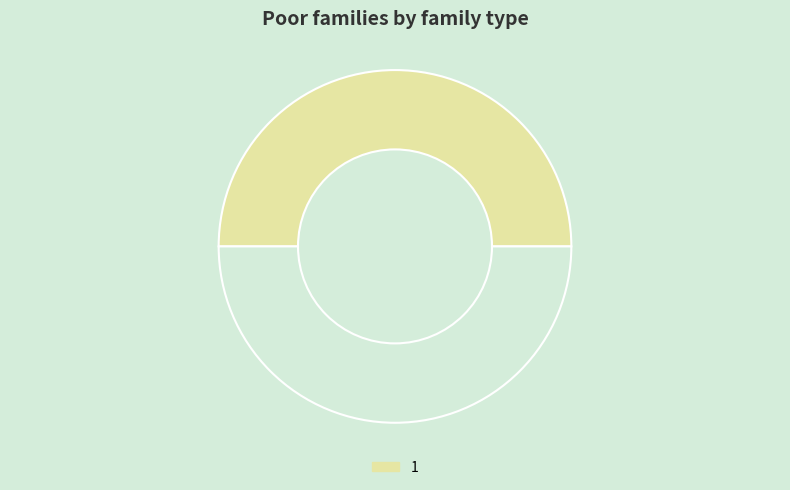

How many slices are in this pie chart?

2